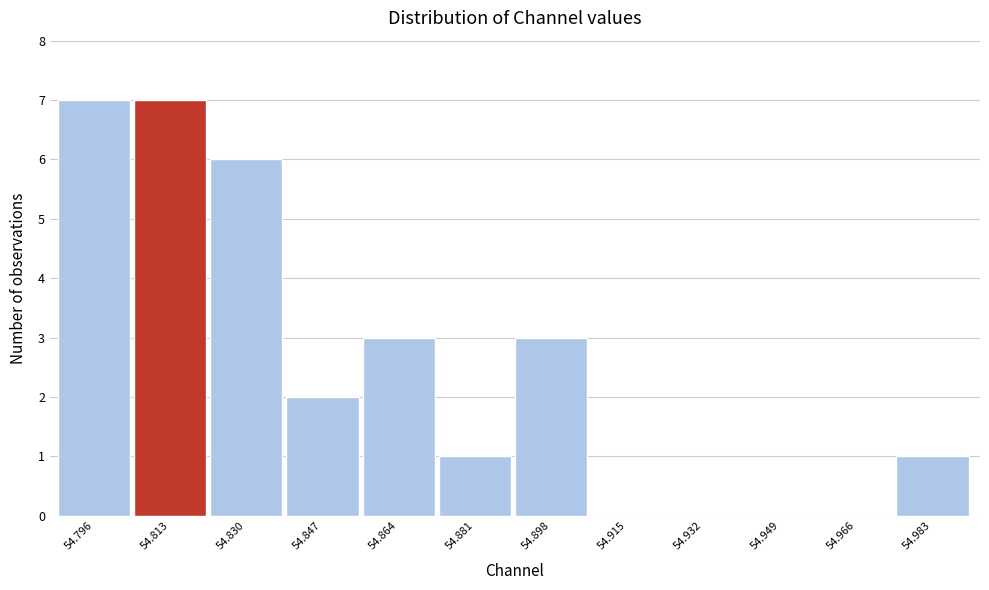

Reading left to right, what are all the values shown in this chart?

54.796=7	54.813=7	54.830=6	54.847=2	54.864=3	54.881=1	54.898=3	54.915=0	54.932=0	54.949=0	54.966=0	54.983=1